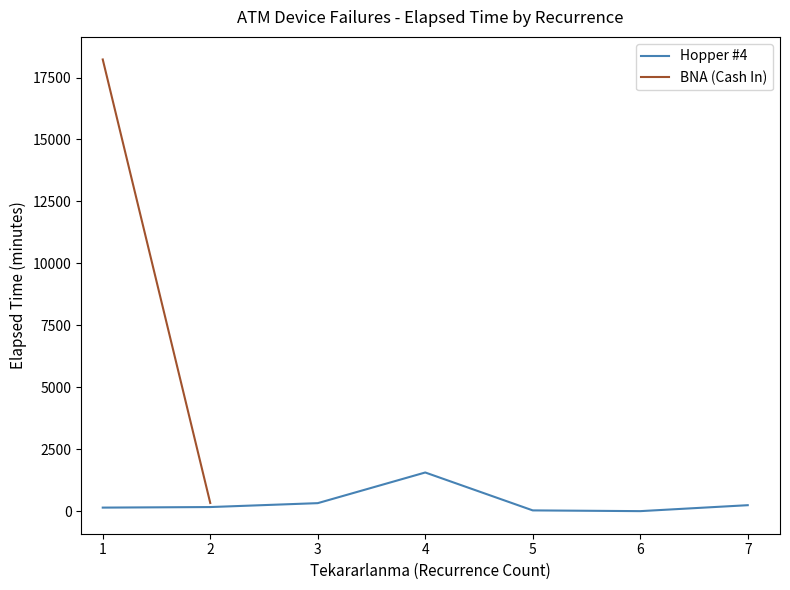

Which series has the widest spread of values?

BNA (Cash In)